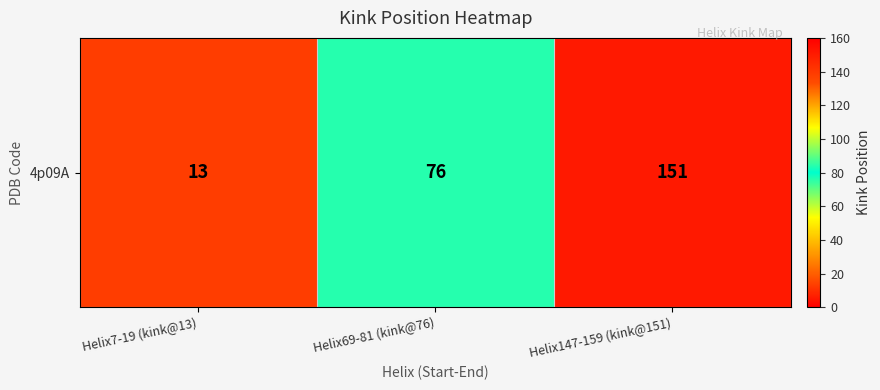

At which label does the data first exceed 76?

Helix147-159 (kink@151)